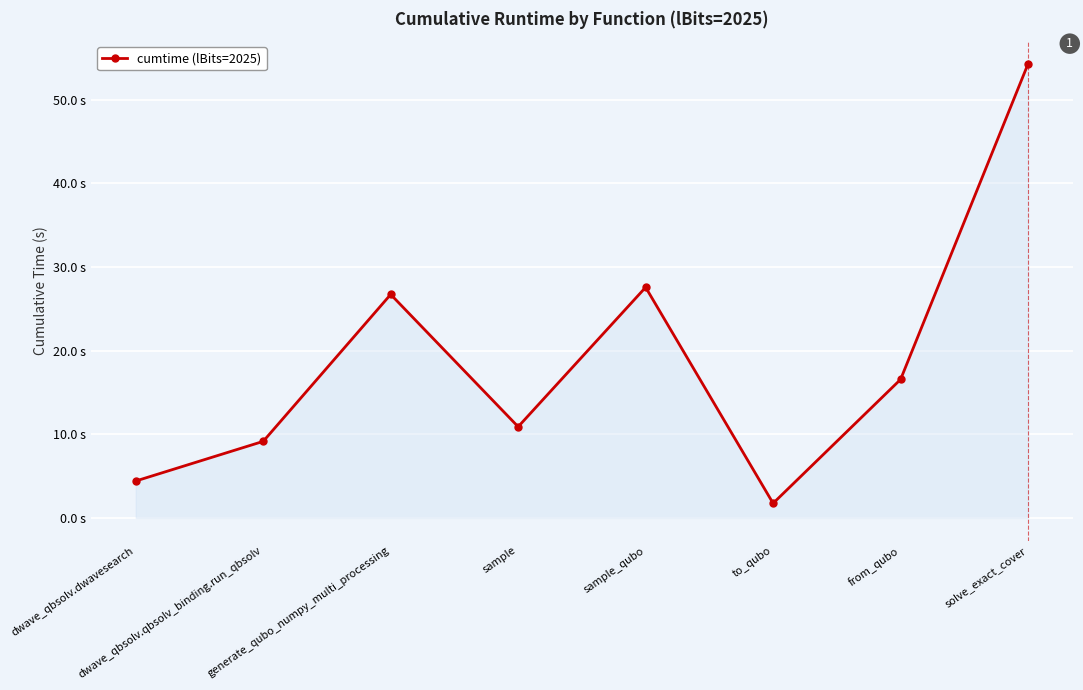

List the labels in order of value, largest first.

solve_exact_cover, sample_qubo, generate_qubo_numpy_multi_processing, from_qubo, sample, dwave_qbsolv.qbsolv_binding.run_qbsolv, dwave_qbsolv.dwavesearch, to_qubo